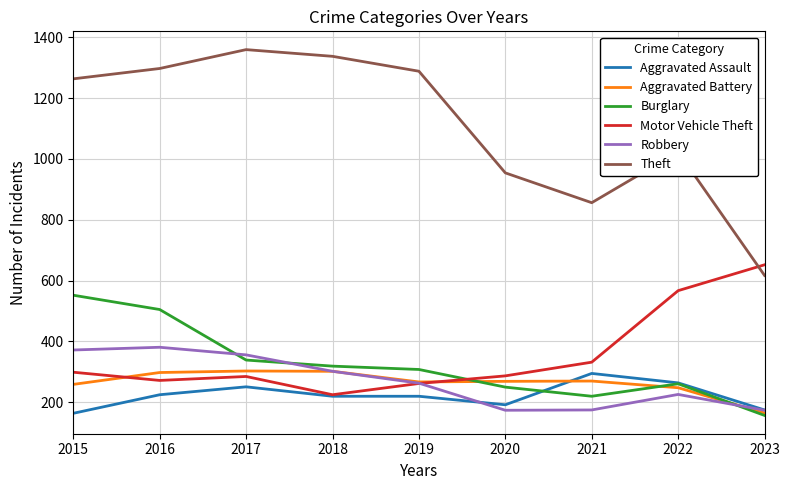

Which series has the widest spread of values?

Theft